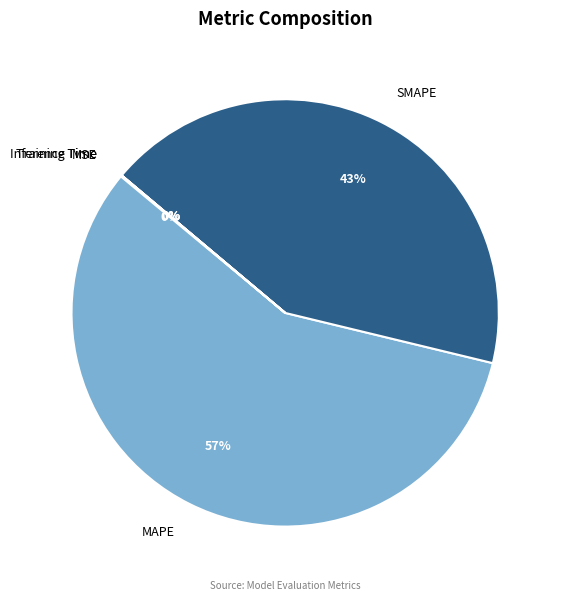

Is there a majority slice in this chart?

Yes